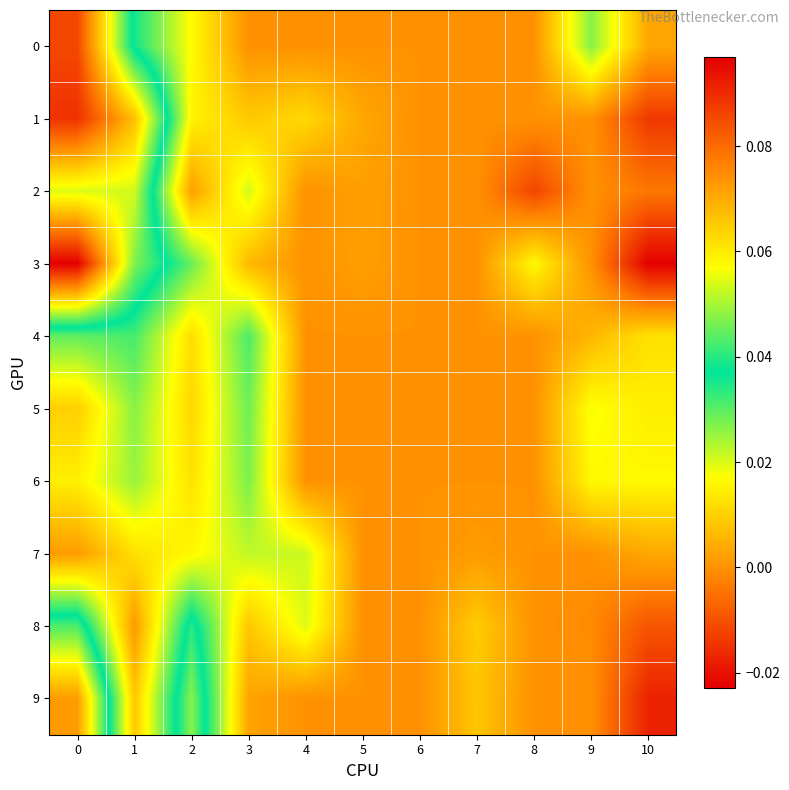

Reading left to right, list all the values displayed in this chart.

0: 0=0.1	1=0.0	2=0.0	3=0.0	4=0.0	5=0.0	6=0.0	7=0.0	8=0.0	9=0.0	10=0.0
1: 0=0.1	1=0.1	2=0.0	3=0.0	4=0.0	5=0.0	6=0.0	7=0.0	8=0.0	9=0.0	10=-0.0
2: 0=0.1	1=0.1	2=0.0	3=0.0	4=0.0	5=0.0	6=0.0	7=0.0	8=-0.0	9=0.0	10=-0.0
3: 0=0.1	1=0.0	2=0.0	3=0.0	4=0.0	5=0.0	6=0.0	7=0.0	8=0.0	9=0.0	10=-0.0
4: 0=0.0	1=0.0	2=0.0	3=0.0	4=0.0	5=0.0	6=0.0	7=0.0	8=0.0	9=0.0	10=0.0
5: 0=0.0	1=0.0	2=0.0	3=0.0	4=0.0	5=0.0	6=0.0	7=0.0	8=0.0	9=0.0	10=0.0
6: 0=0.0	1=0.0	2=0.0	3=0.0	4=0.0	5=0.0	6=0.0	7=0.0	8=0.0	9=0.0	10=0.0
7: 0=0.0	1=0.0	2=0.0	3=0.0	4=0.0	5=0.0	6=0.0	7=0.0	8=0.0	9=0.0	10=0.0
8: 0=0.0	1=0.0	2=0.0	3=0.0	4=0.0	5=0.0	6=0.0	7=0.0	8=0.0	9=-0.0	10=-0.0
9: 0=0.1	1=0.0	2=0.0	3=0.0	4=0.0	5=0.0	6=0.0	7=0.0	8=0.0	9=0.0	10=-0.0